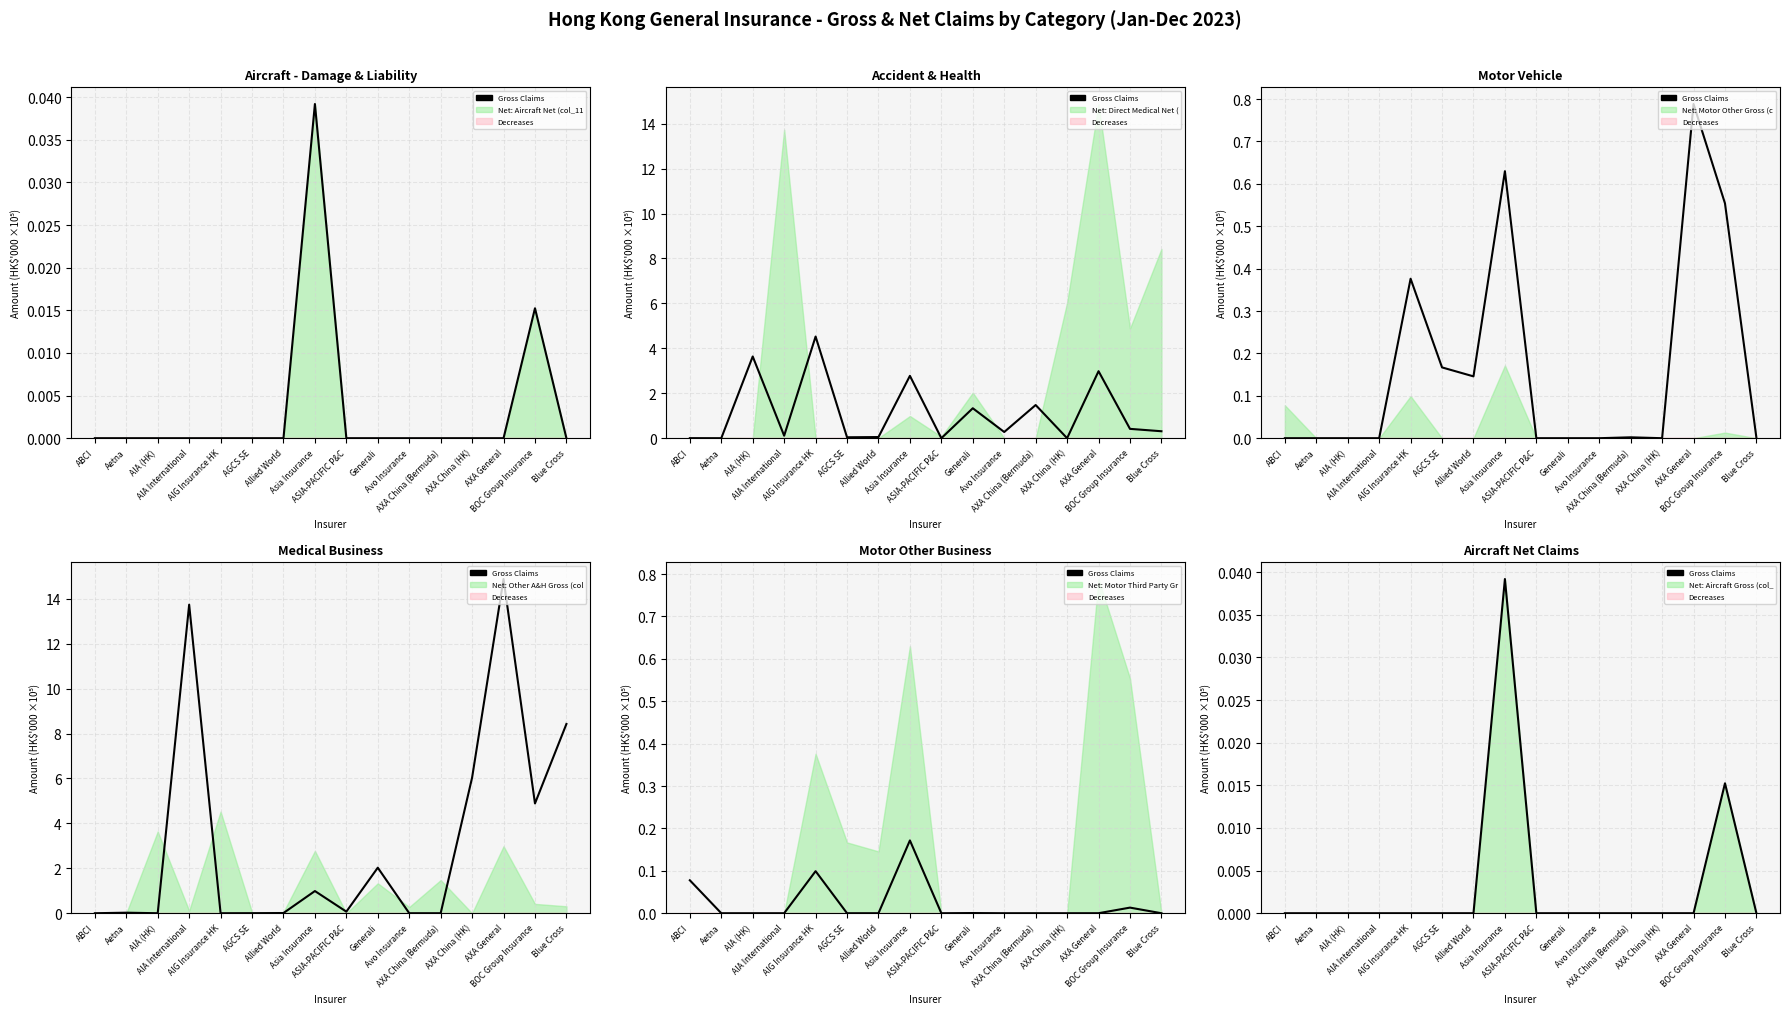

How many values are above zero?

2